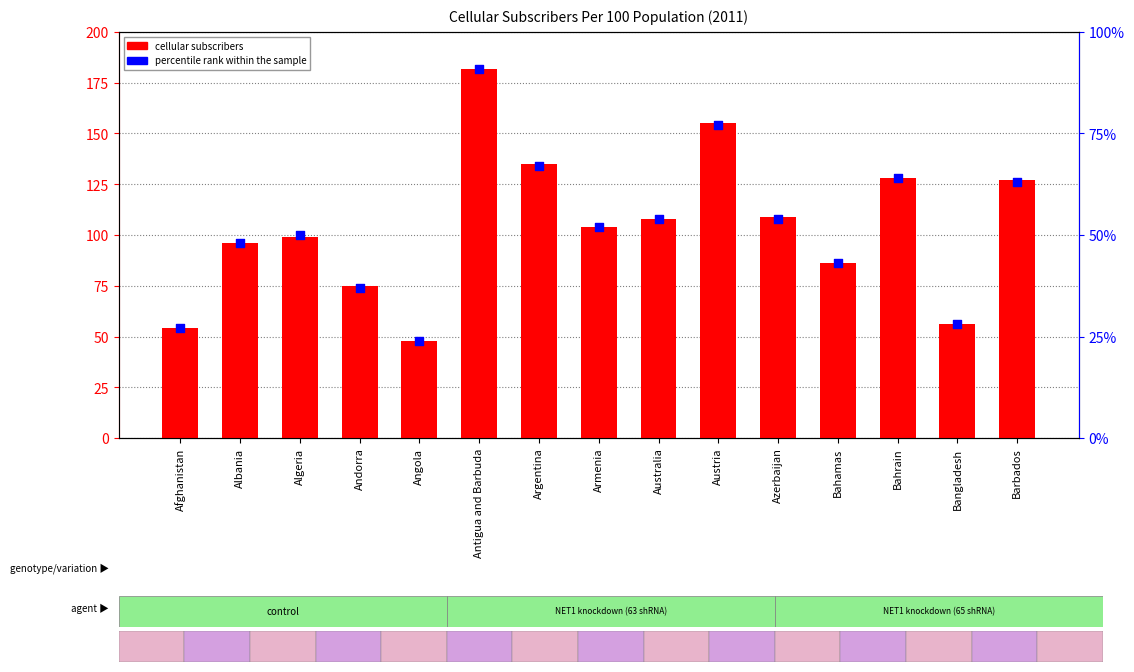

What are all the series names shown in the legend?

cellular subscribers, percentile rank within the sample